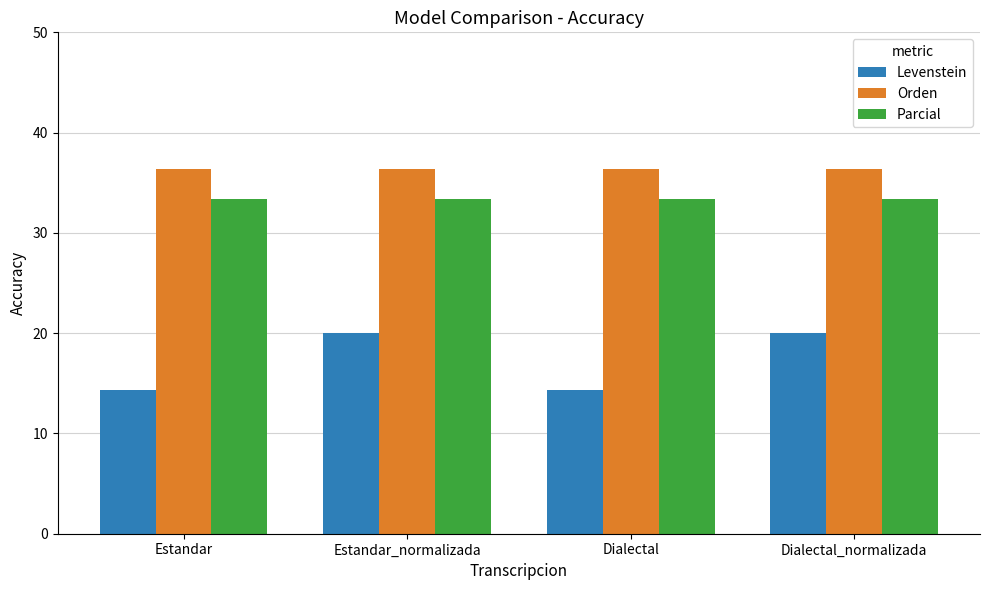

Read the Parcial value at Dialectal.

33.3